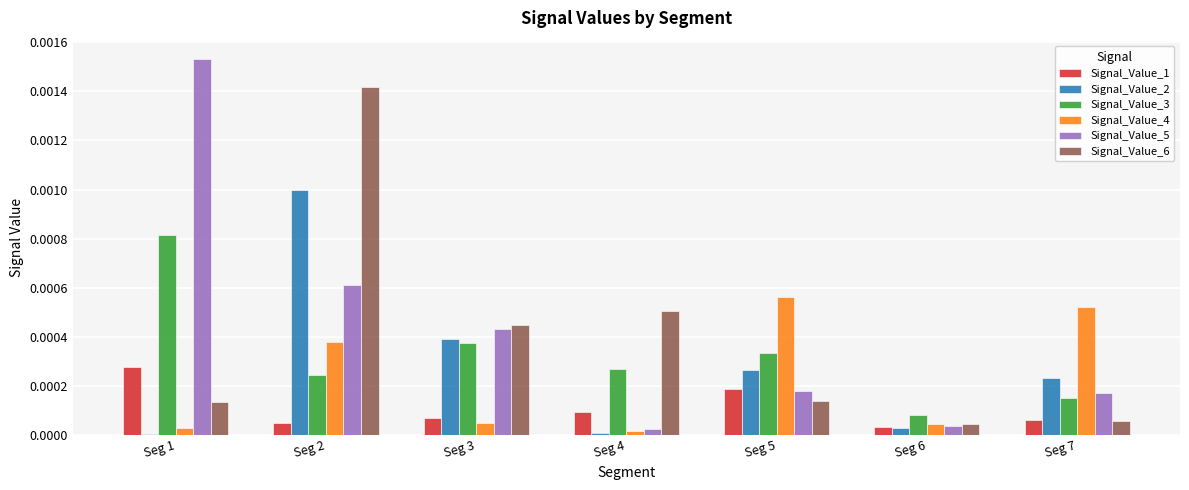

What are all the series names shown in the legend?

Signal_Value_1, Signal_Value_2, Signal_Value_3, Signal_Value_4, Signal_Value_5, Signal_Value_6